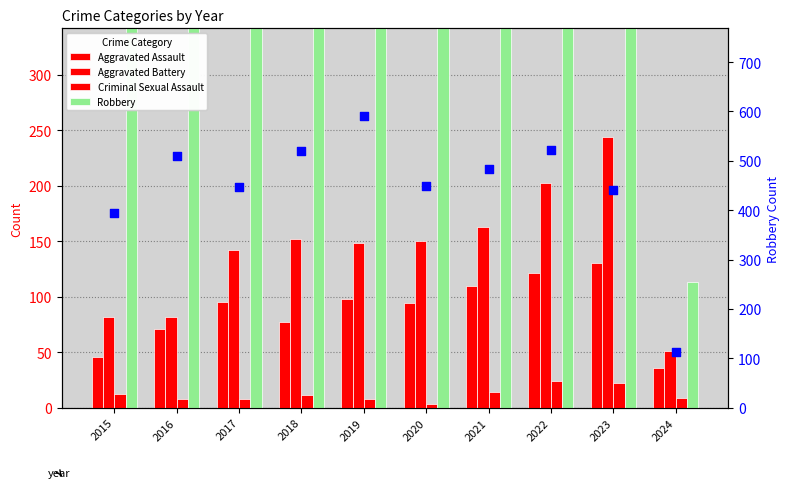

Which series reaches the minimum Y coordinate?

Criminal Sexual Assault